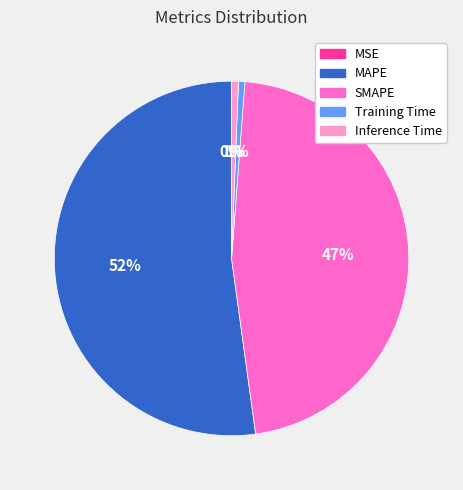

What is the largest slice in the pie chart?

MAPE